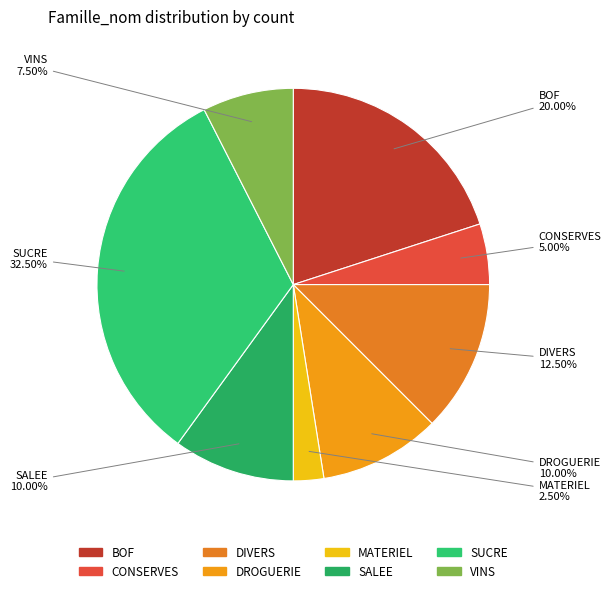

To the nearest percent, what is the difference between the SUCRE and DROGUERIE slice percentages?

22%